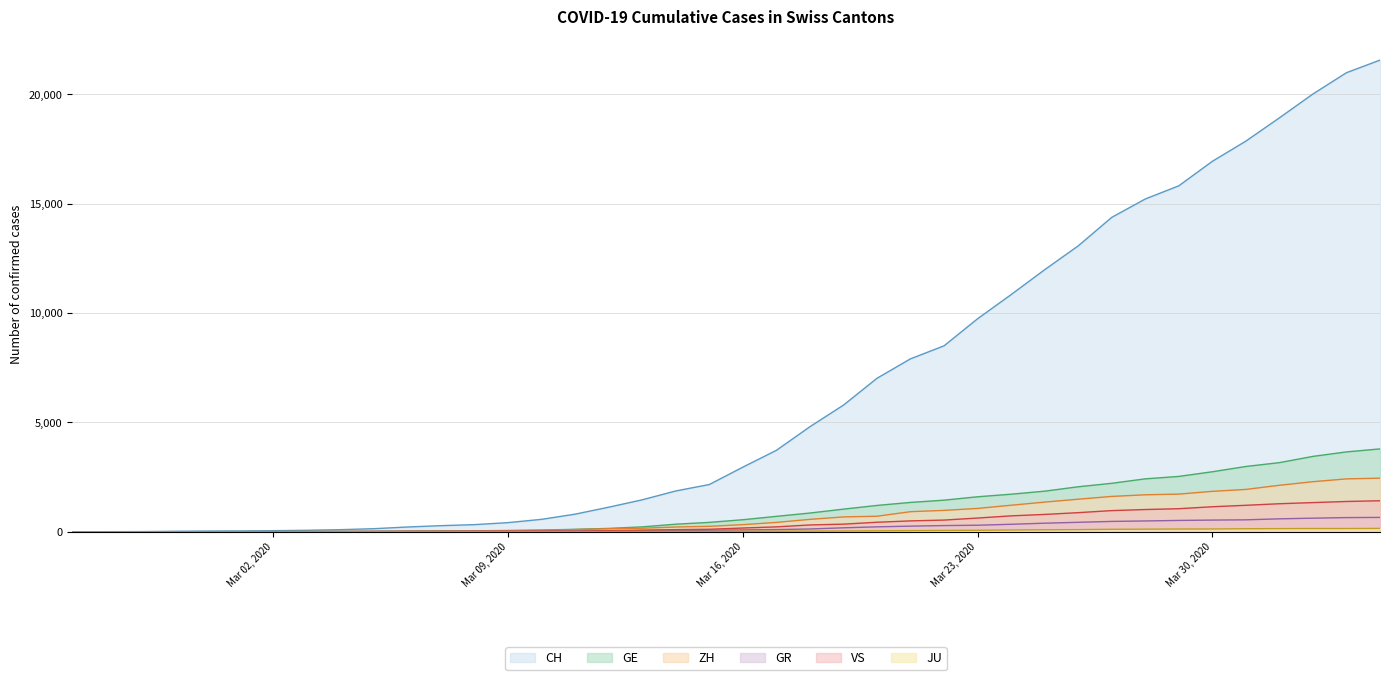

The GE series shows 60 at Mar 09, 2020. True or false?

True